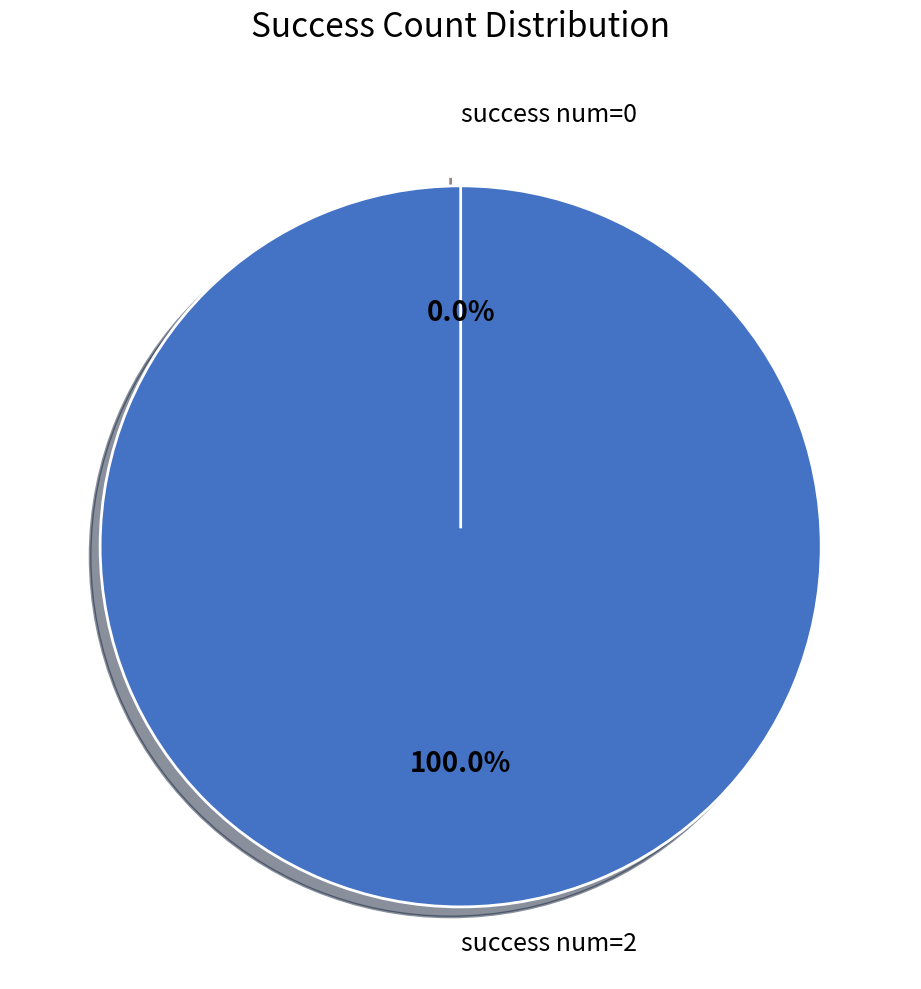

What percentage is NOT represented by 0?

100.0%